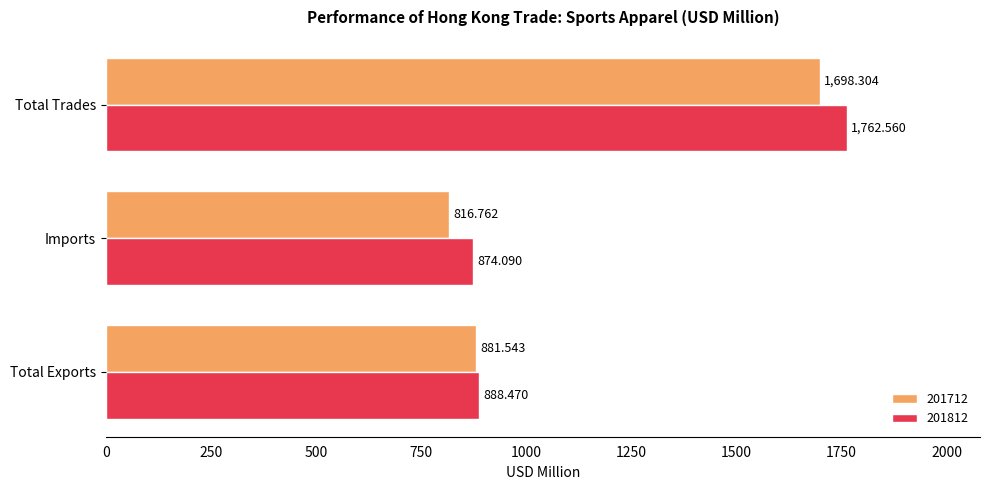

Is the value of 201812 at Total Exports greater than the value of 201712 at Total Exports?

Yes